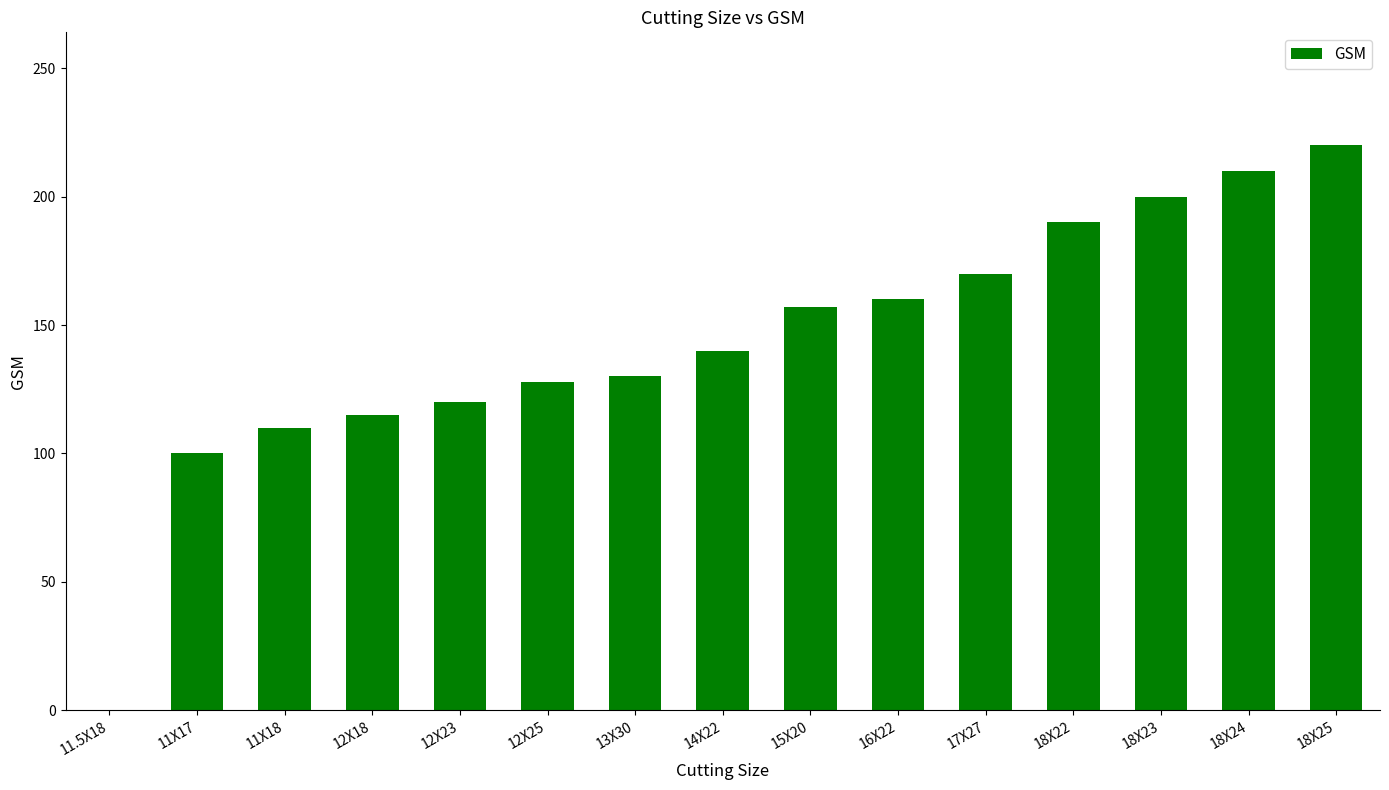

At which category does the chart reach its peak across all series?

18X25